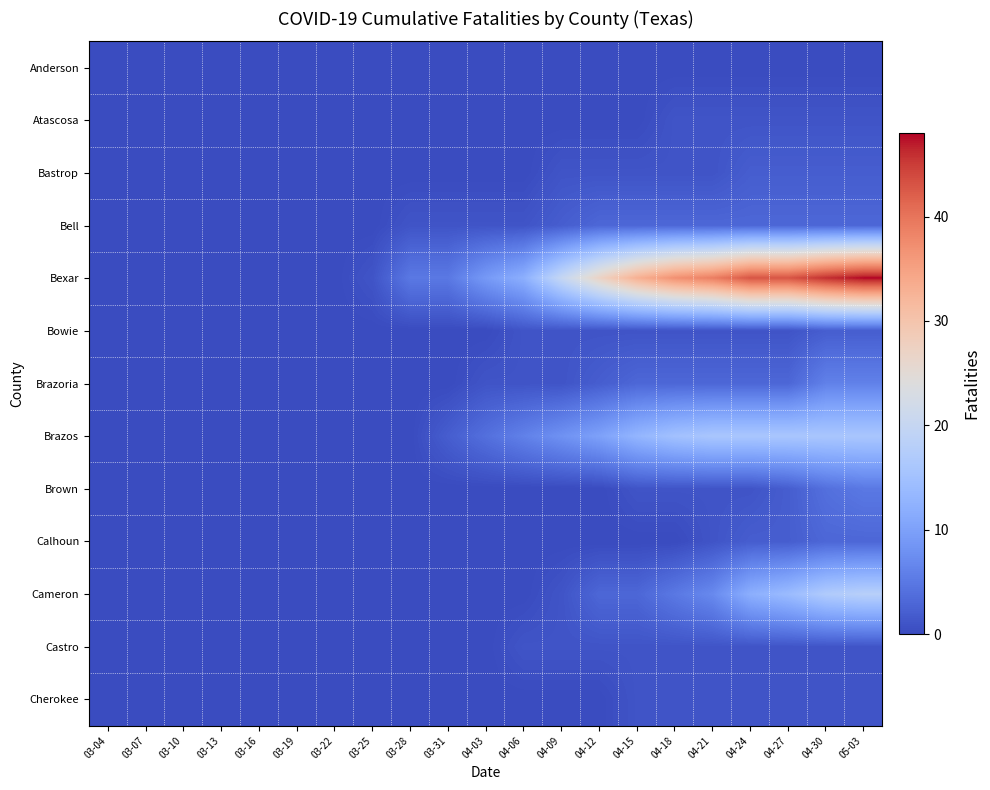

Reading right to left, list all the values displayed in this chart.

Anderson: 05-03=0	04-30=0	04-27=0	04-24=0	04-21=0	04-18=0	04-15=0	04-12=0	04-09=0	04-06=0	04-03=0	03-31=0	03-28=0	03-25=0	03-22=0	03-19=0	03-16=0	03-13=0	03-10=0	03-07=0	03-04=0
Atascosa: 05-03=1	04-30=1	04-27=1	04-24=1	04-21=1	04-18=1	04-15=0	04-12=0	04-09=0	04-06=0	04-03=0	03-31=0	03-28=0	03-25=0	03-22=0	03-19=0	03-16=0	03-13=0	03-10=0	03-07=0	03-04=0
Bastrop: 05-03=2	04-30=2	04-27=2	04-24=2	04-21=1	04-18=1	04-15=1	04-12=1	04-09=1	04-06=0	04-03=0	03-31=0	03-28=0	03-25=0	03-22=0	03-19=0	03-16=0	03-13=0	03-10=0	03-07=0	03-04=0
Bell: 05-03=3	04-30=3	04-27=3	04-24=3	04-21=3	04-18=3	04-15=3	04-12=3	04-09=2	04-06=1	04-03=1	03-31=1	03-28=1	03-25=0	03-22=0	03-19=0	03-16=0	03-13=0	03-10=0	03-07=0	03-04=0
Bexar: 05-03=48	04-30=46	04-27=43	04-24=43	04-21=39	04-18=37	04-15=33	04-12=27	04-09=20	04-06=12	04-03=9	03-31=5	03-28=5	03-25=1	03-22=0	03-19=0	03-16=0	03-13=0	03-10=0	03-07=0	03-04=0
Bowie: 05-03=2	04-30=2	04-27=1	04-24=1	04-21=1	04-18=1	04-15=1	04-12=1	04-09=1	04-06=1	04-03=0	03-31=0	03-28=0	03-25=0	03-22=0	03-19=0	03-16=0	03-13=0	03-10=0	03-07=0	03-04=0
Brazoria: 05-03=6	04-30=6	04-27=3	04-24=3	04-21=3	04-18=3	04-15=3	04-12=2	04-09=1	04-06=1	04-03=1	03-31=0	03-28=0	03-25=0	03-22=0	03-19=0	03-16=0	03-13=0	03-10=0	03-07=0	03-04=0
Brazos: 05-03=16	04-30=16	04-27=16	04-24=16	04-21=16	04-18=15	04-15=13	04-12=10	04-09=8	04-06=6	04-03=4	03-31=2	03-28=0	03-25=0	03-22=0	03-19=0	03-16=0	03-13=0	03-10=0	03-07=0	03-04=0
Brown: 05-03=5	04-30=4	04-27=2	04-24=1	04-21=1	04-18=1	04-15=1	04-12=0	04-09=0	04-06=0	04-03=0	03-31=0	03-28=0	03-25=0	03-22=0	03-19=0	03-16=0	03-13=0	03-10=0	03-07=0	03-04=0
Calhoun: 05-03=3	04-30=3	04-27=2	04-24=2	04-21=1	04-18=0	04-15=0	04-12=0	04-09=0	04-06=0	04-03=0	03-31=0	03-28=0	03-25=0	03-22=0	03-19=0	03-16=0	03-13=0	03-10=0	03-07=0	03-04=0
Cameron: 05-03=18	04-30=17	04-27=14	04-24=12	04-21=7	04-18=5	04-15=3	04-12=3	04-09=1	04-06=0	04-03=0	03-31=0	03-28=0	03-25=0	03-22=0	03-19=0	03-16=0	03-13=0	03-10=0	03-07=0	03-04=0
Castro: 05-03=1	04-30=1	04-27=1	04-24=1	04-21=1	04-18=1	04-15=1	04-12=1	04-09=1	04-06=1	04-03=0	03-31=0	03-28=0	03-25=0	03-22=0	03-19=0	03-16=0	03-13=0	03-10=0	03-07=0	03-04=0
Cherokee: 05-03=1	04-30=1	04-27=1	04-24=1	04-21=1	04-18=1	04-15=1	04-12=0	04-09=0	04-06=0	04-03=0	03-31=0	03-28=0	03-25=0	03-22=0	03-19=0	03-16=0	03-13=0	03-10=0	03-07=0	03-04=0